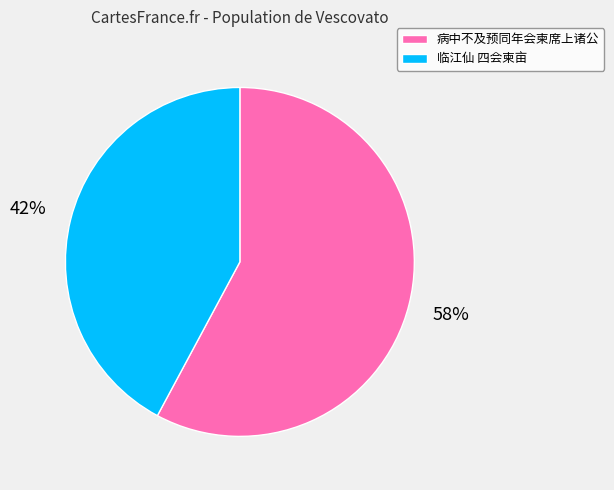

Which category has the smallest portion of the pie?

临江仙 四会柬亩